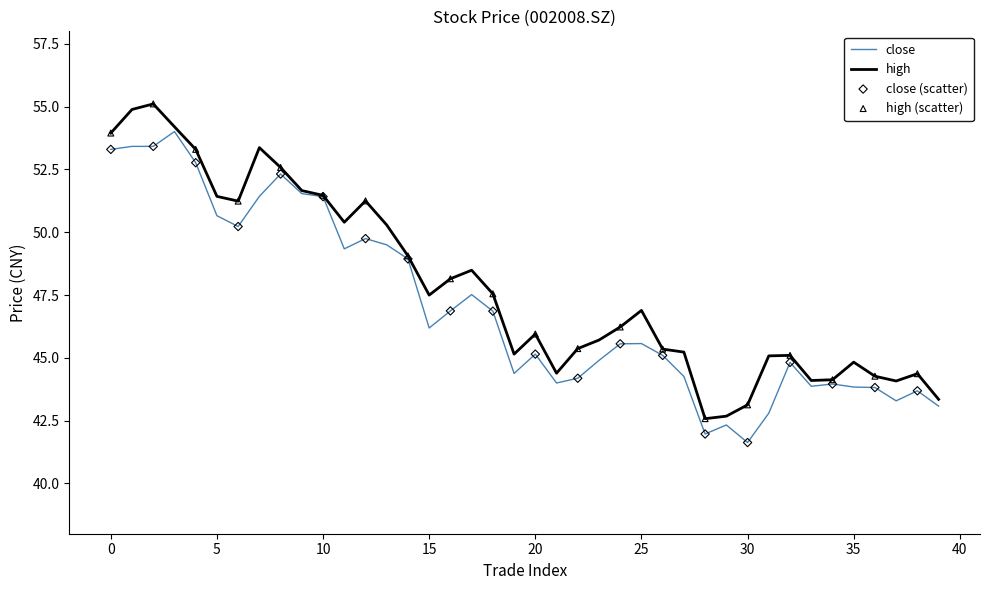

Which series has the largest total across all categories?

high